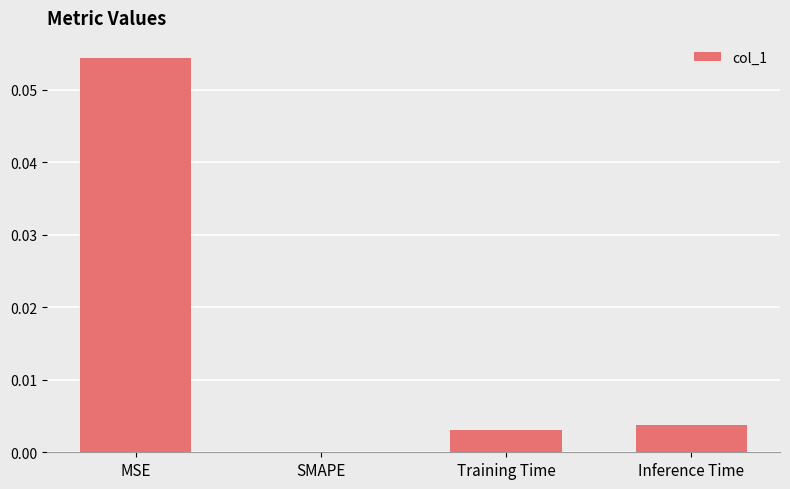

Which has a higher value, SMAPE or Inference Time?

Inference Time